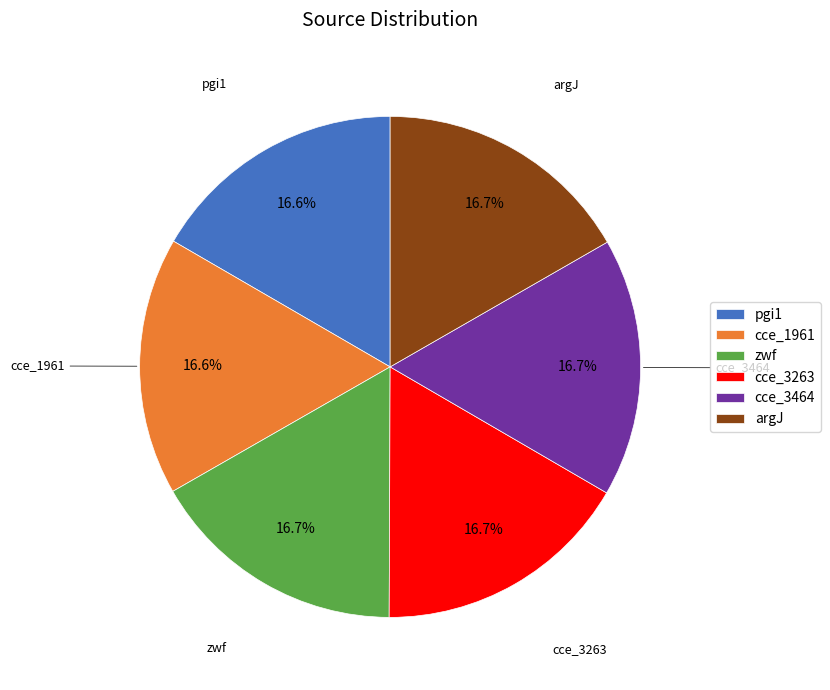

How much of the chart is everything except cce_3263?

83.3%